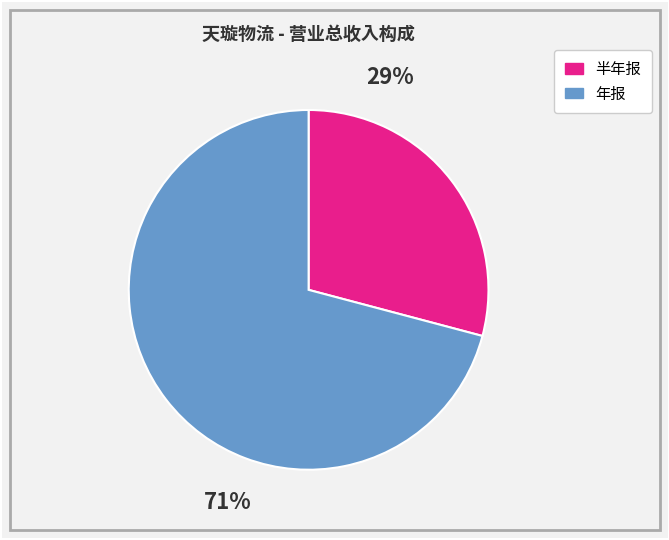

To the nearest percent, what is the difference between the largest and smallest slice percentages?

42%